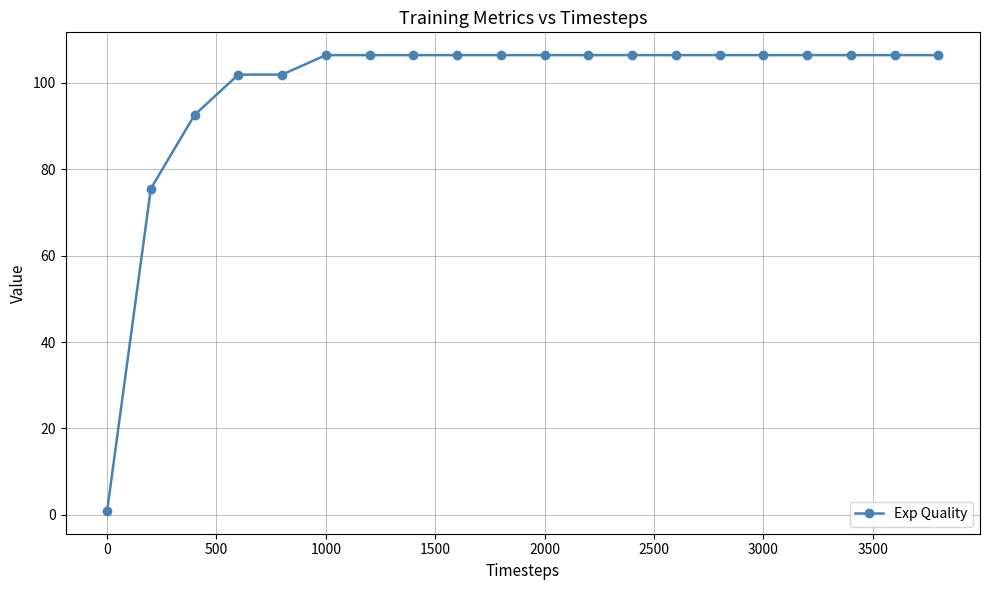

What is the greatest value displayed?

106.4